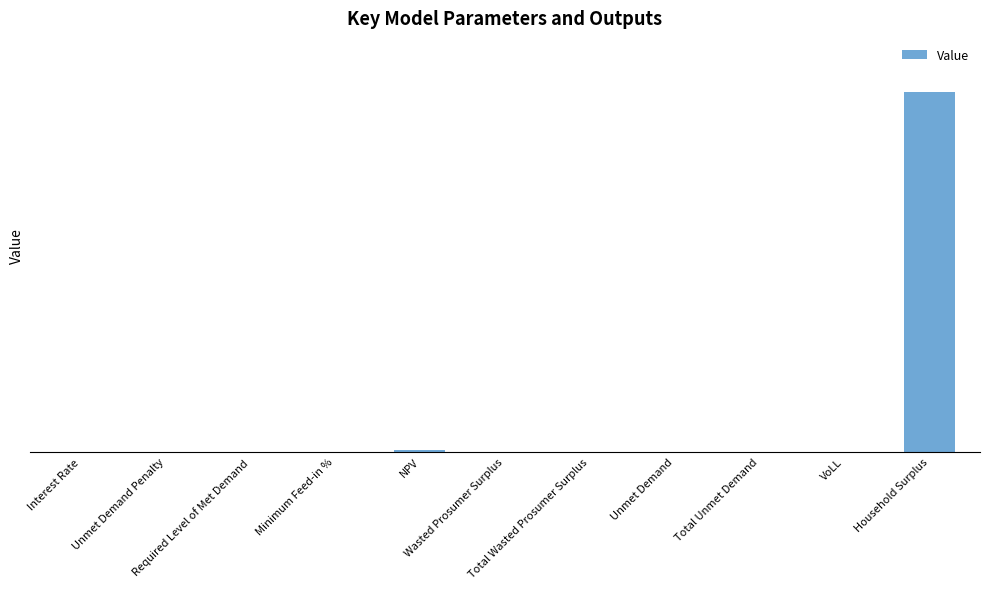

Between Wasted Prosumer Surplus and VoLL, which is larger?

Wasted Prosumer Surplus